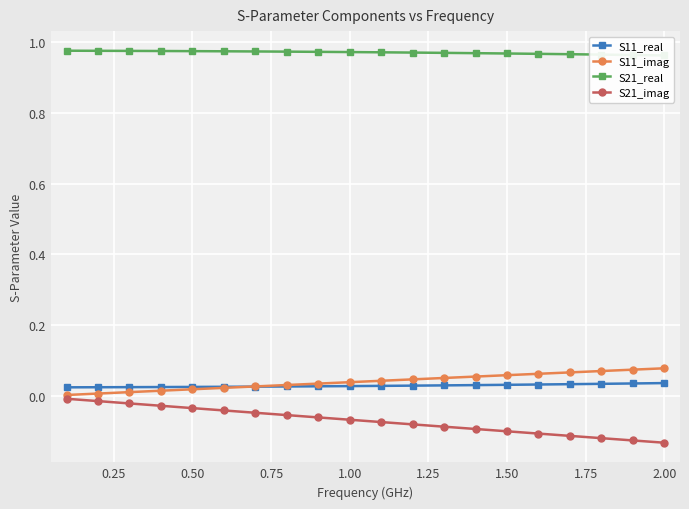

True or false: S11_real and S21_imag intersect in this chart.

False